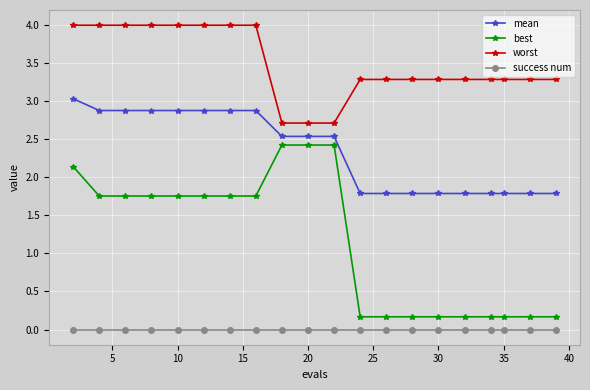

Does the chart display data point markers on the line(s)?

Yes